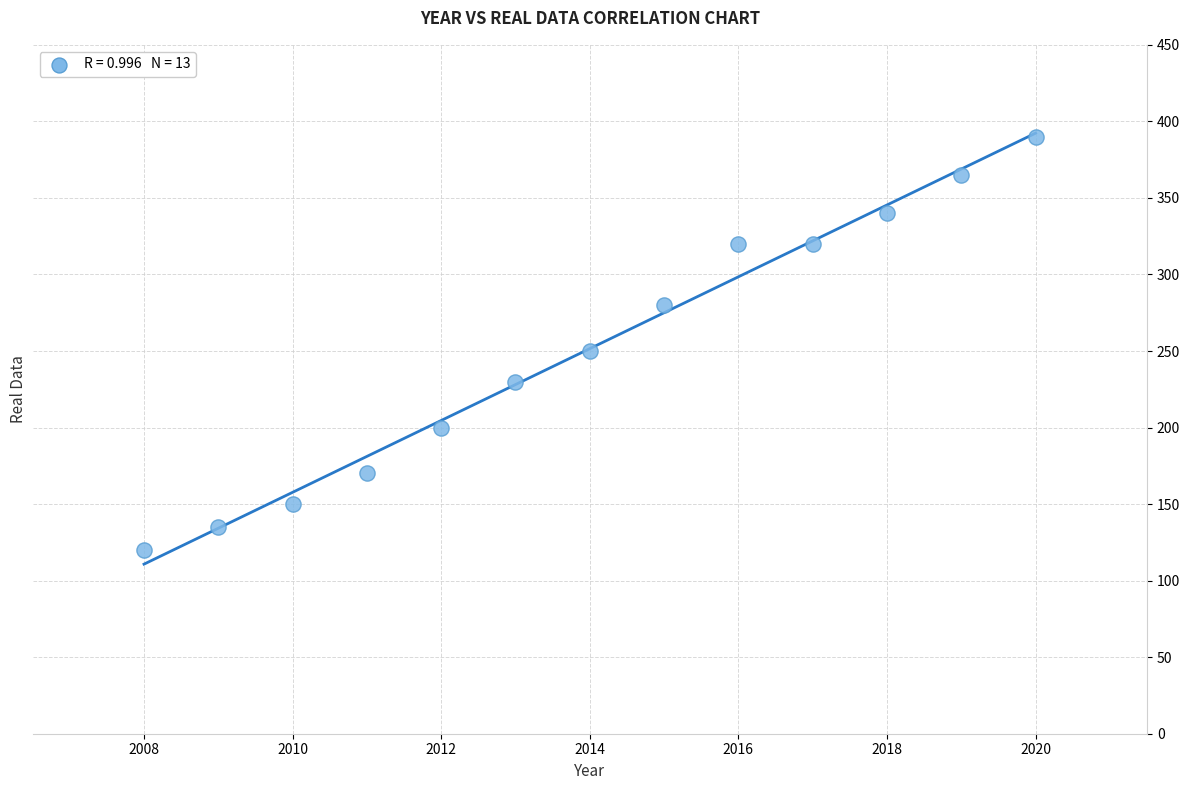

What is the range of X values (max minus min)?

12